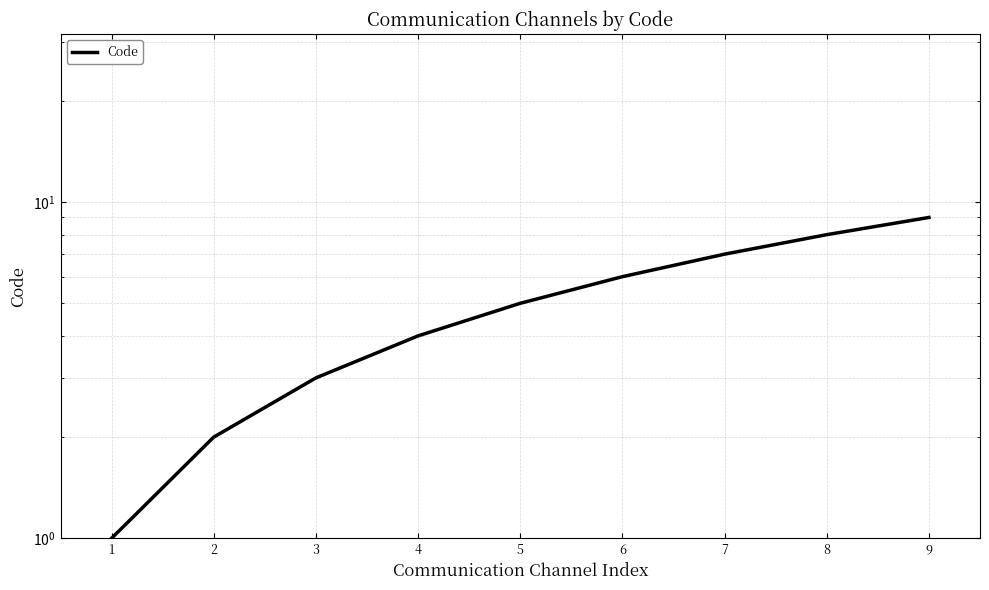

Where does the data first go above 5?

6